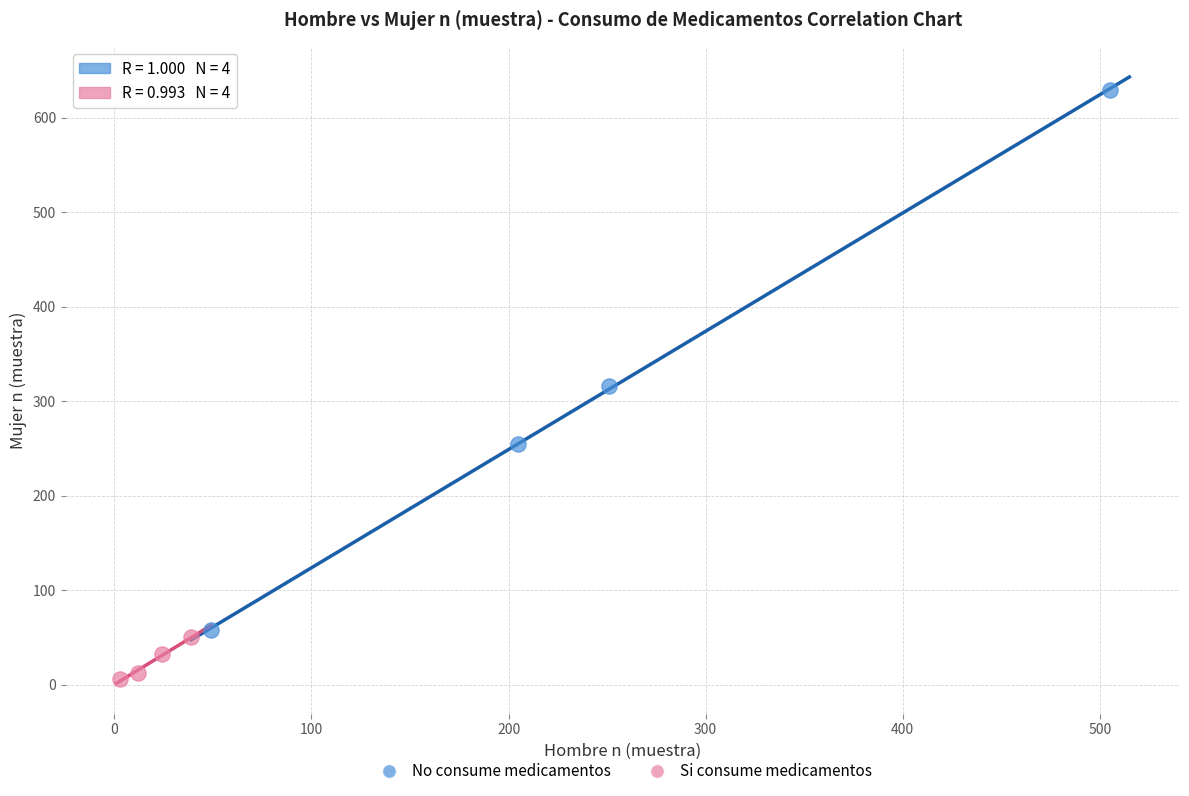

Which series reaches the maximum Y coordinate?

No consume medicamentos